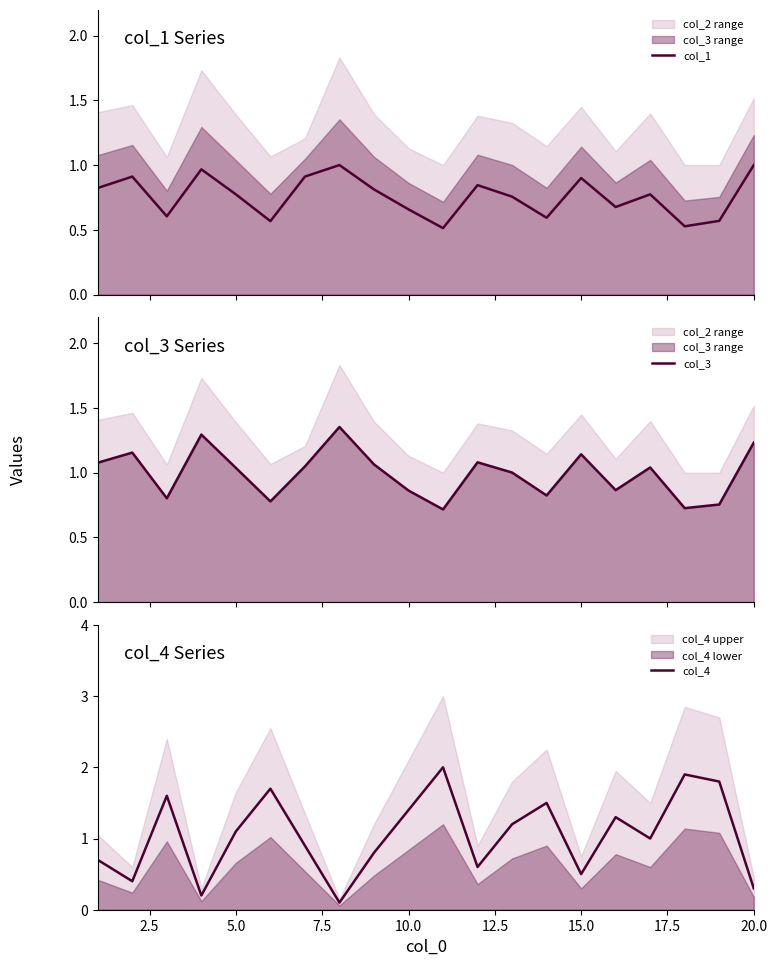

Reading left to right, what are all the values shown in this chart?

col_1: 0.8	0.9	0.6	1.0	0.8	0.6	0.9	1.0	0.8	0.7	0.5	0.8	0.8	0.6	0.9	0.7	0.8	0.5	0.6	1.0
col_3: 1.1	1.2	0.8	1.3	1.0	0.8	1.0	1.4	1.1	0.9	0.7	1.1	1.0	0.8	1.1	0.9	1.0	0.7	0.8	1.2
col_4: 0.7	0.4	1.6	0.2	1.1	1.7	0.9	0.1	0.8	1.4	2.0	0.6	1.2	1.5	0.5	1.3	1.0	1.9	1.8	0.3